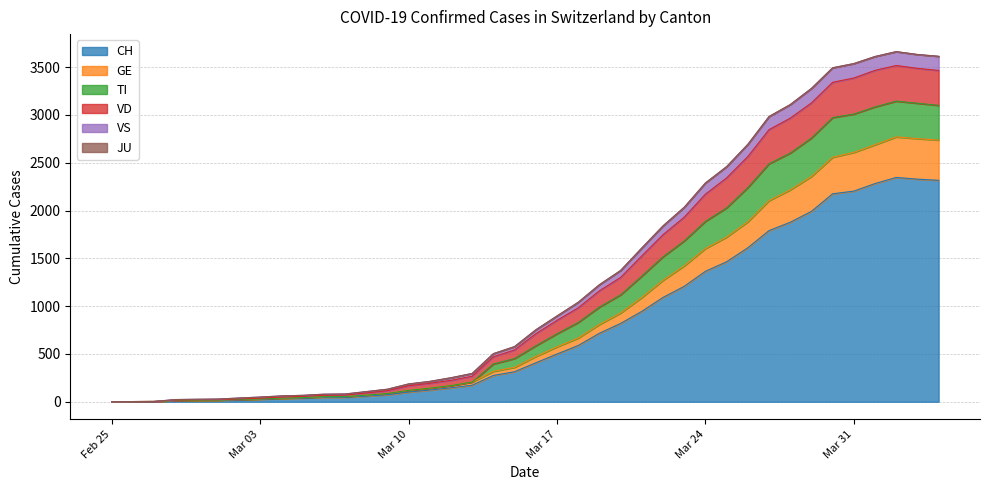

Which has a higher value, 2020-03-04 or 2020-02-27?

2020-03-04